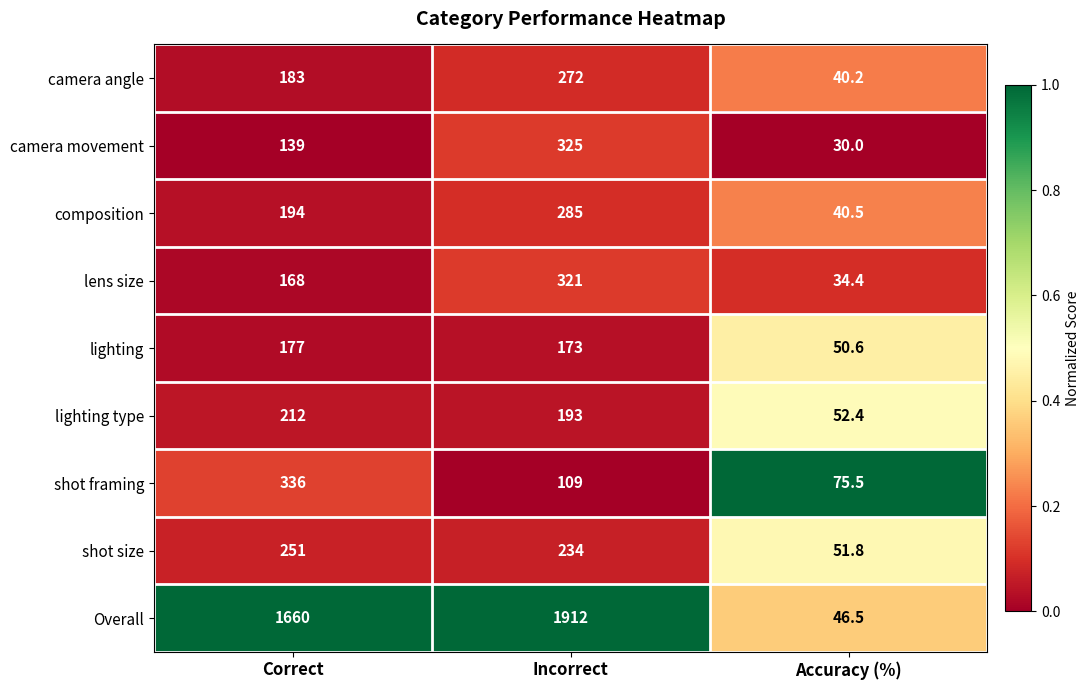

Which category has the highest value across all series?

Incorrect